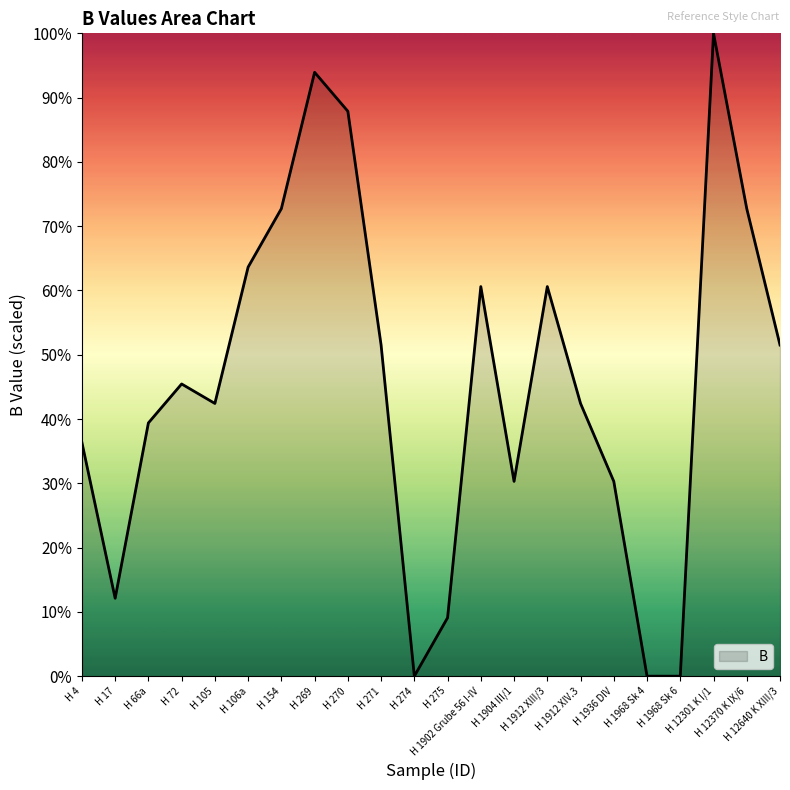

Is this an area chart (filled region under the line)?

Yes